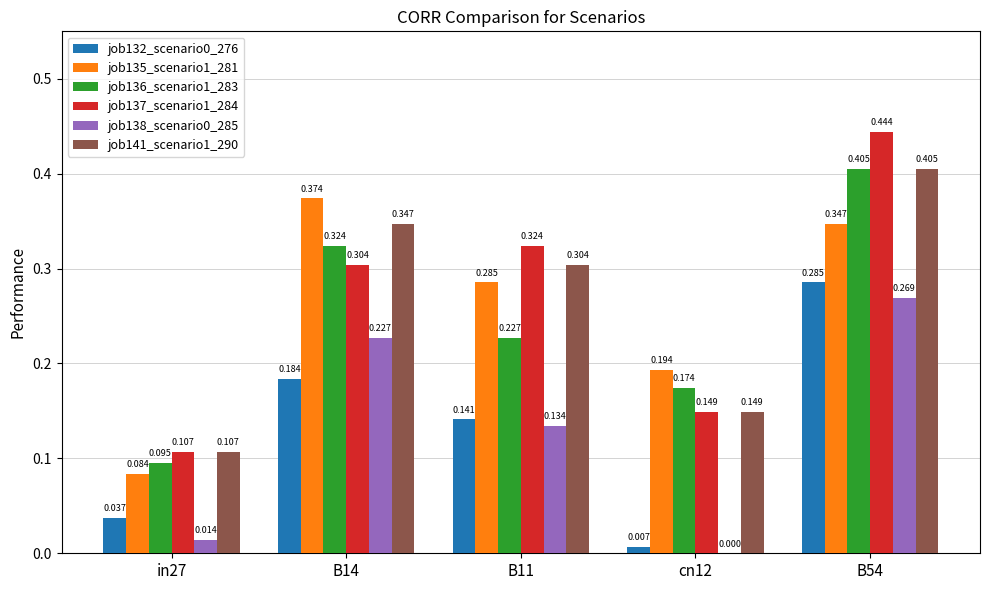

Which label corresponds to the smallest value in the chart?

cn12